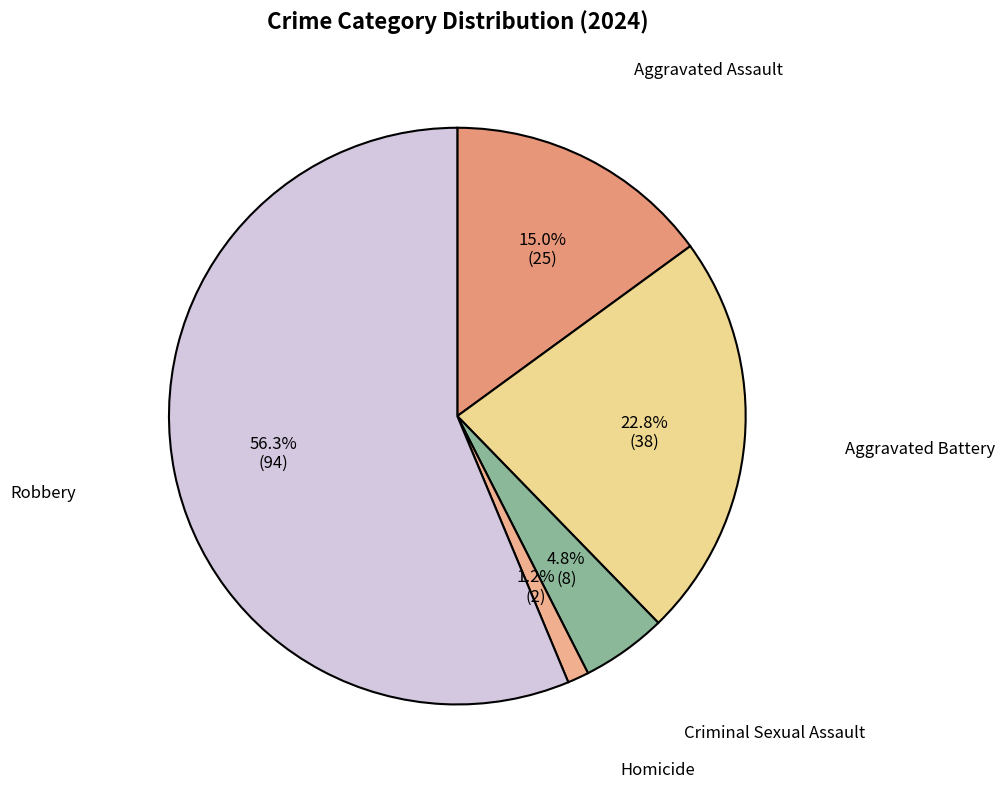

Between Aggravated Battery and Robbery, which is larger?

Robbery